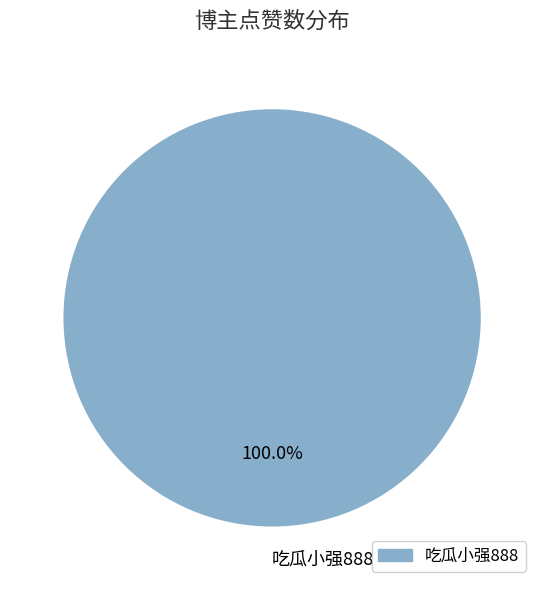

True or false: 吃瓜小强888 accounts for 88% of the total.

False